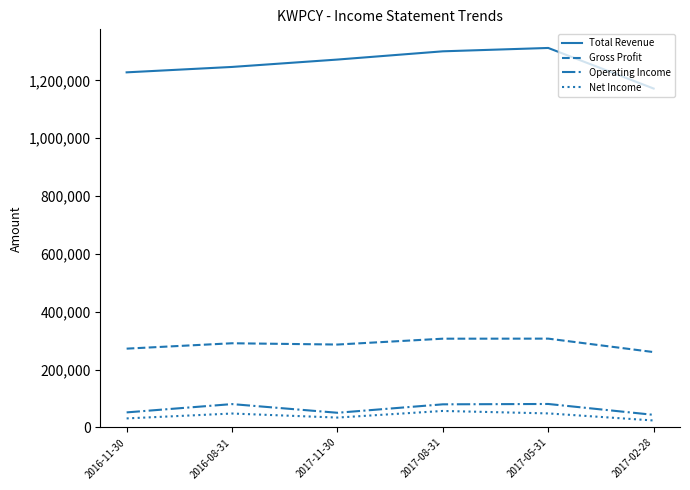

Rank the categories by Total Revenue value from highest to lowest.

2017-05-31, 2017-08-31, 2017-11-30, 2016-08-31, 2016-11-30, 2017-02-28